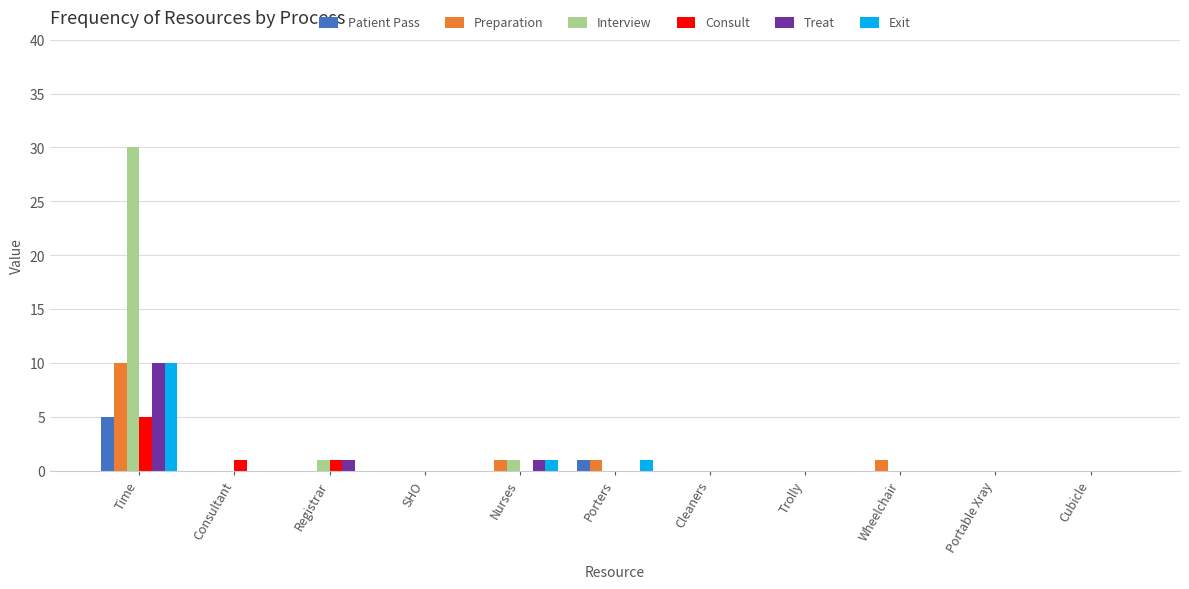

True or false: Treat has a value of 10 at Time.

True